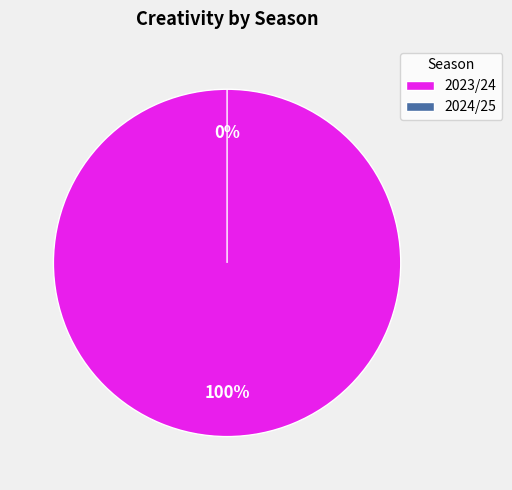

True or false: 2024/25 accounts for 0% of the total.

True